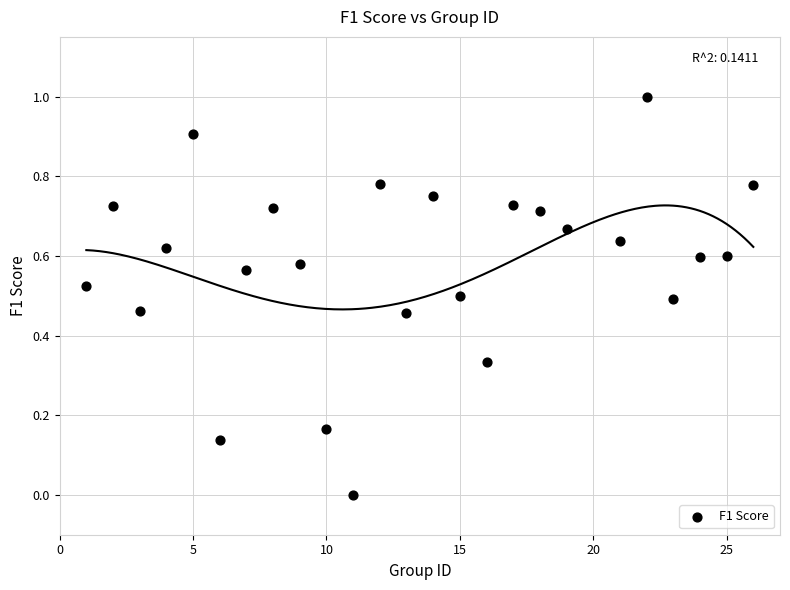

What is the range of Y values (max minus min)?

1.0